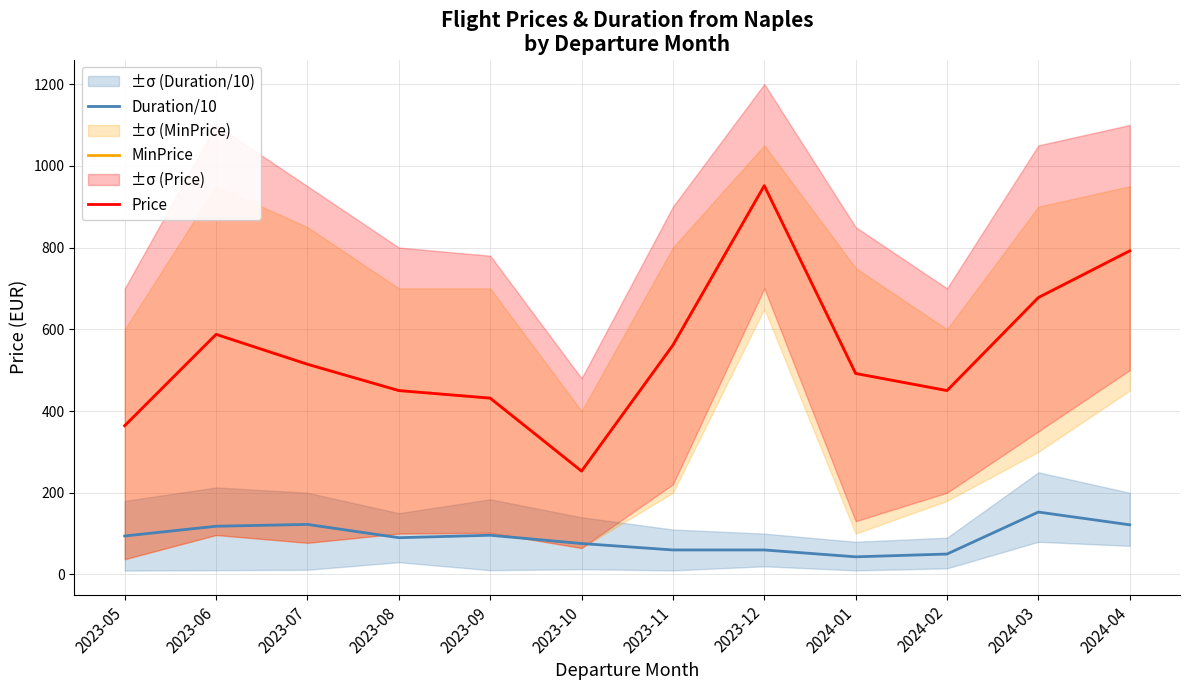

What is the difference between the maximum and second lowest values in the MinPrice series?

587.2